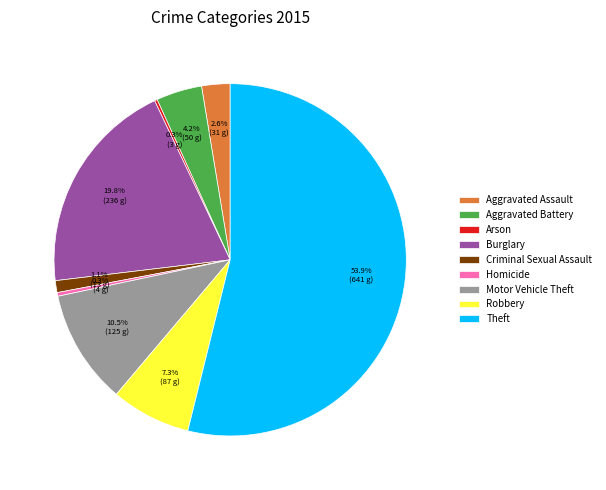

Is there any slice that represents more than half of the pie?

Yes